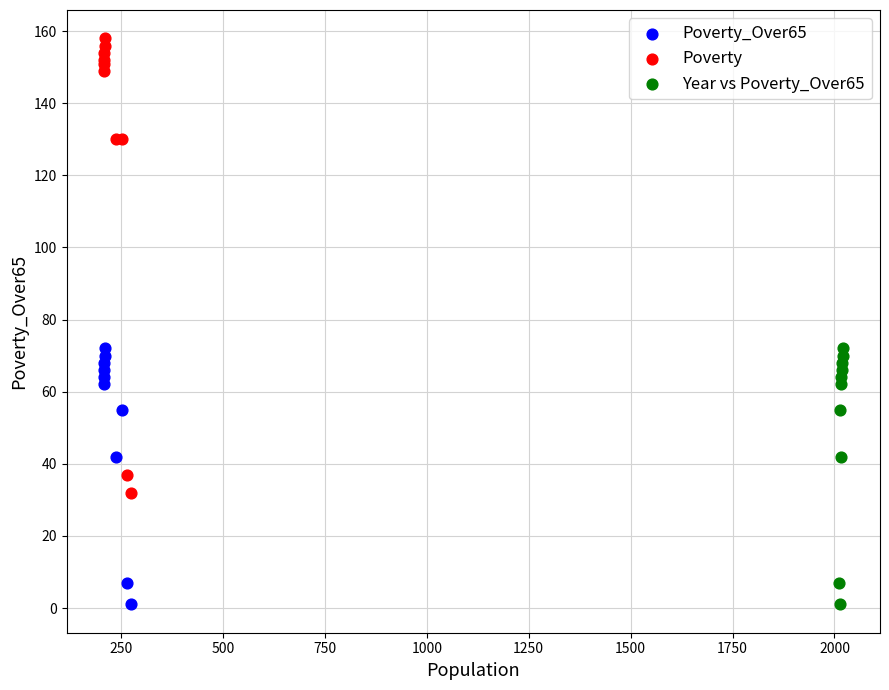

Which series has the widest spread of Y values?

Poverty